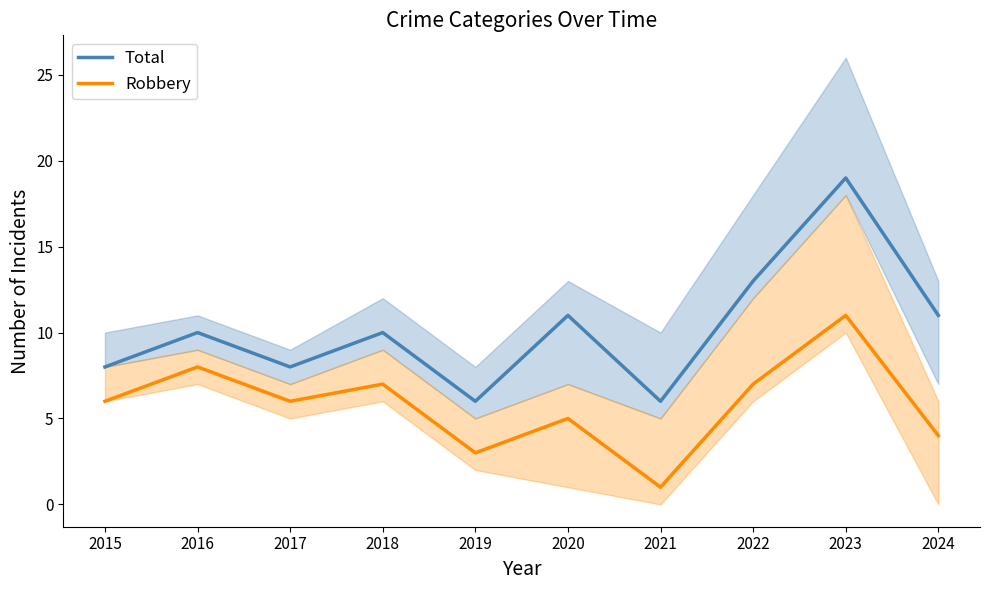

True or false: Robbery and Total intersect in this chart.

False